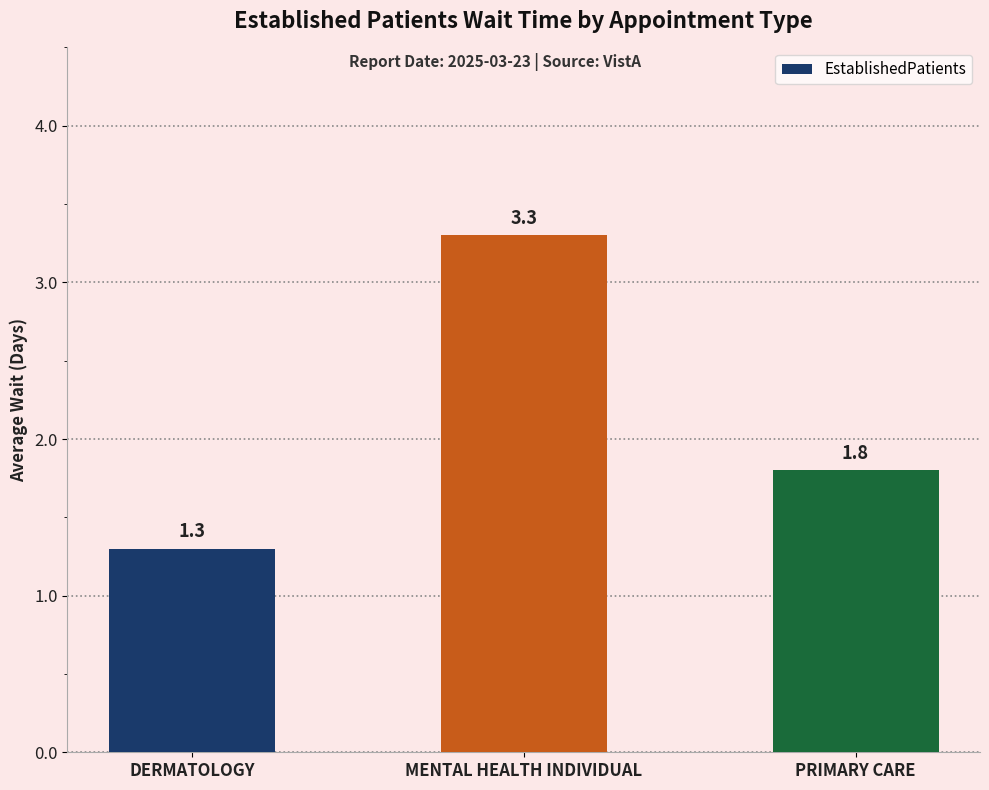

What is the average value?

2.1